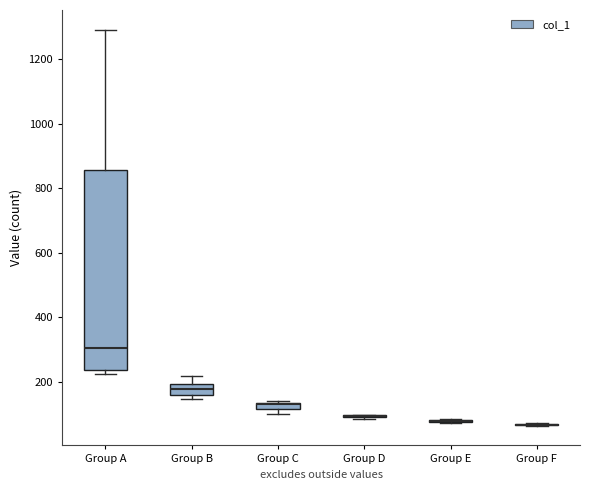

Comparing the boxes themselves (not the whiskers), which one is the tallest?

Group A